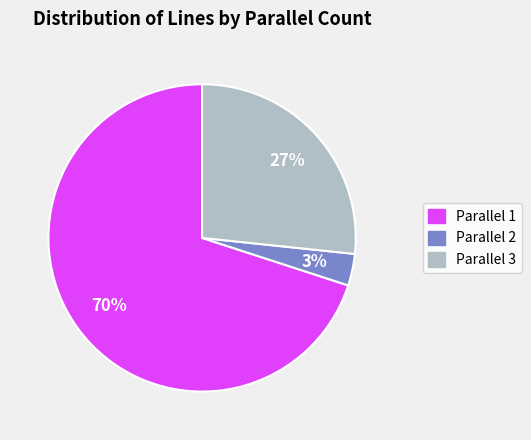

To the nearest percent, what percentage of the pie is Parallel 1?

70%